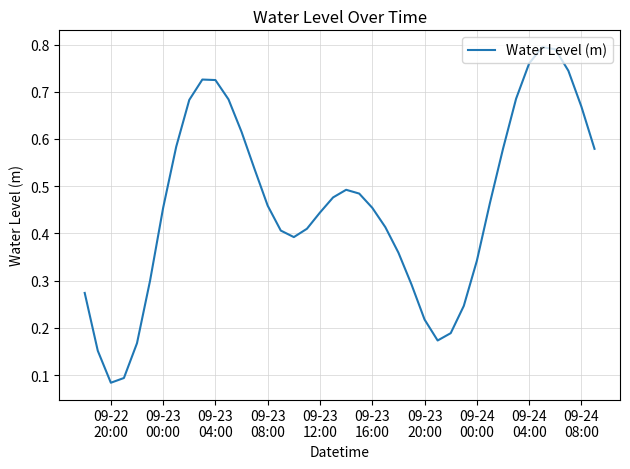

What is the value of the 39th point from the left?

0.7